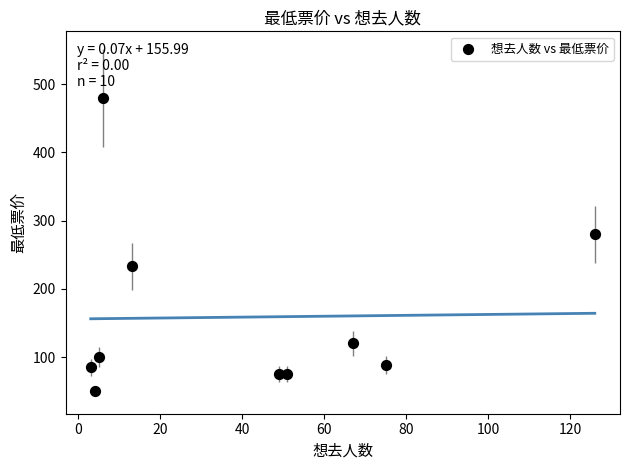

What is the range of Y values (max minus min)?

430